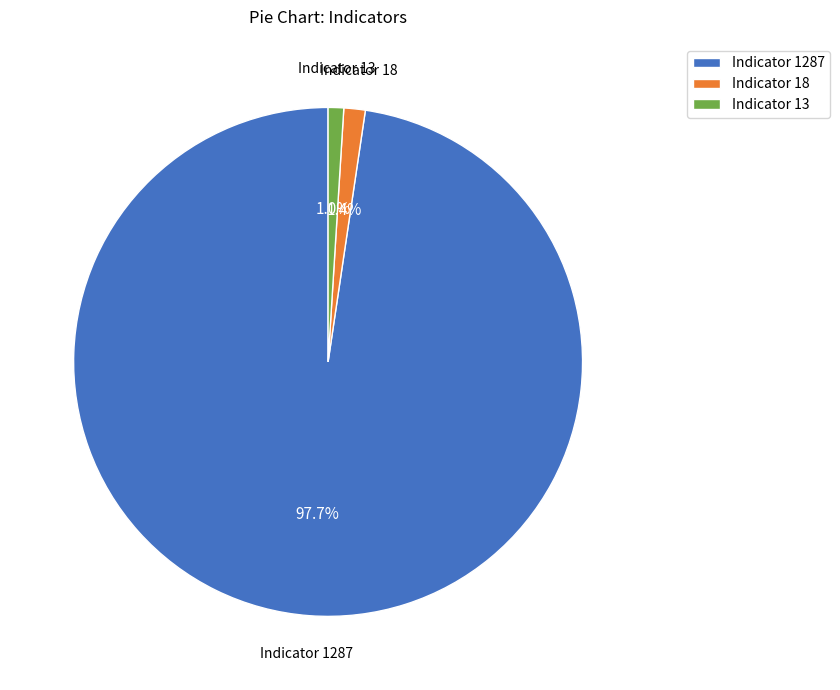

Combined, do Indicator 1287 and Indicator 18 account for over 50%?

Yes